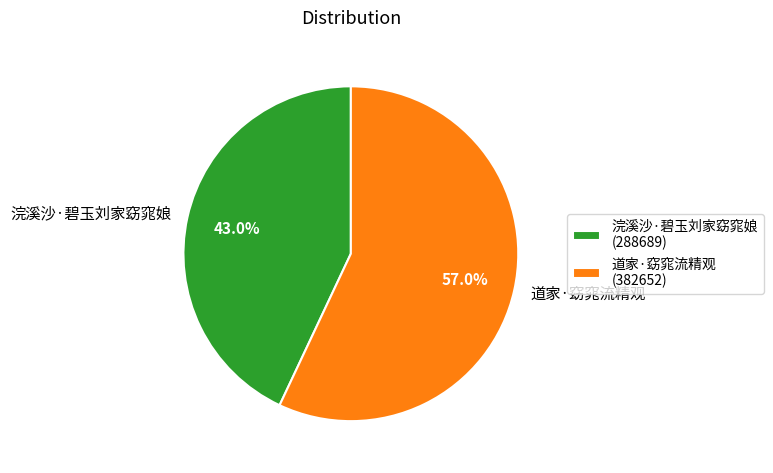

Count the number of slices in the pie.

2